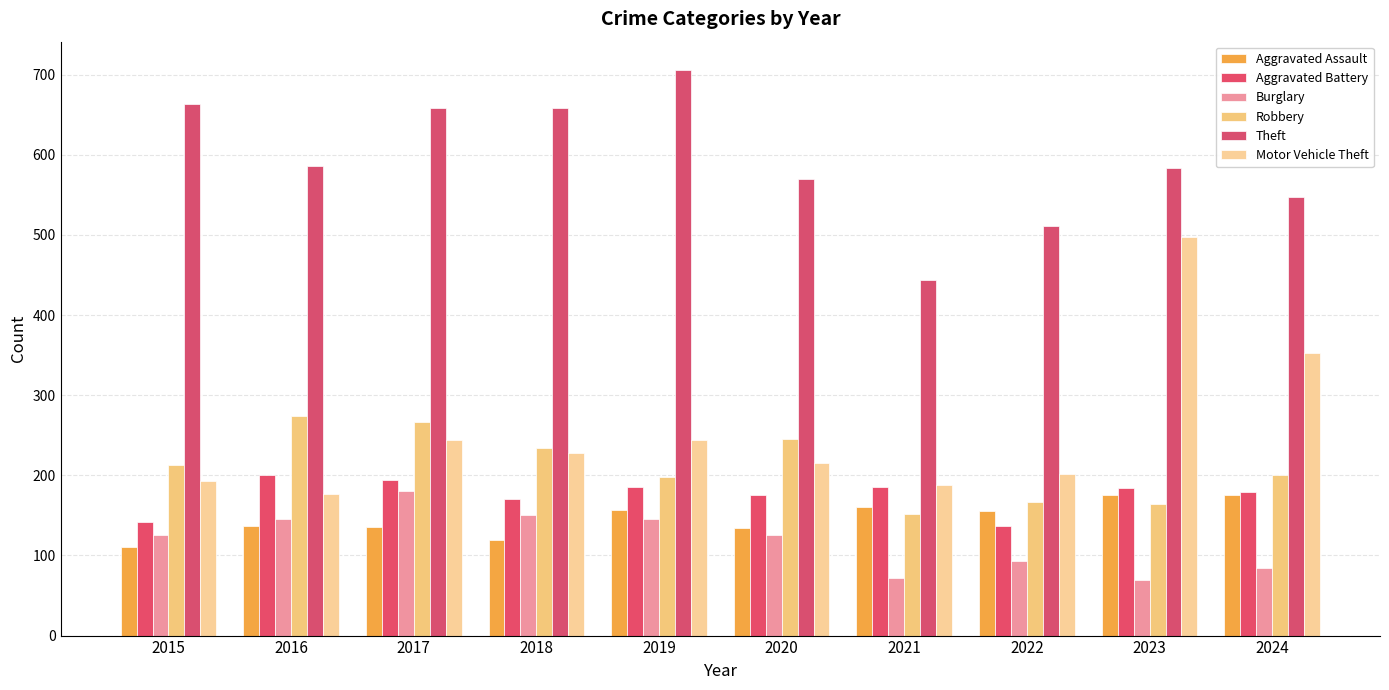

What is the highest value of the Theft series?

706